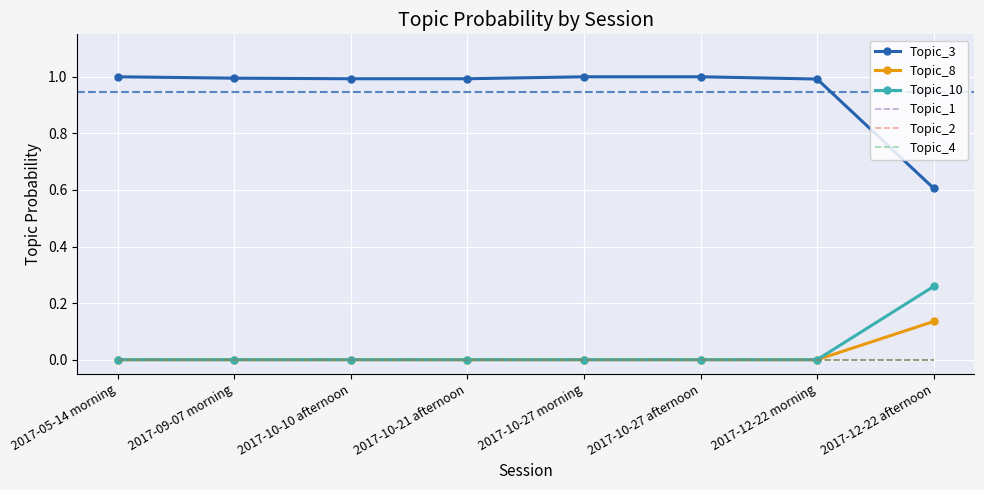

True or false: Topic_2 and Topic_3 cross at least once.

False